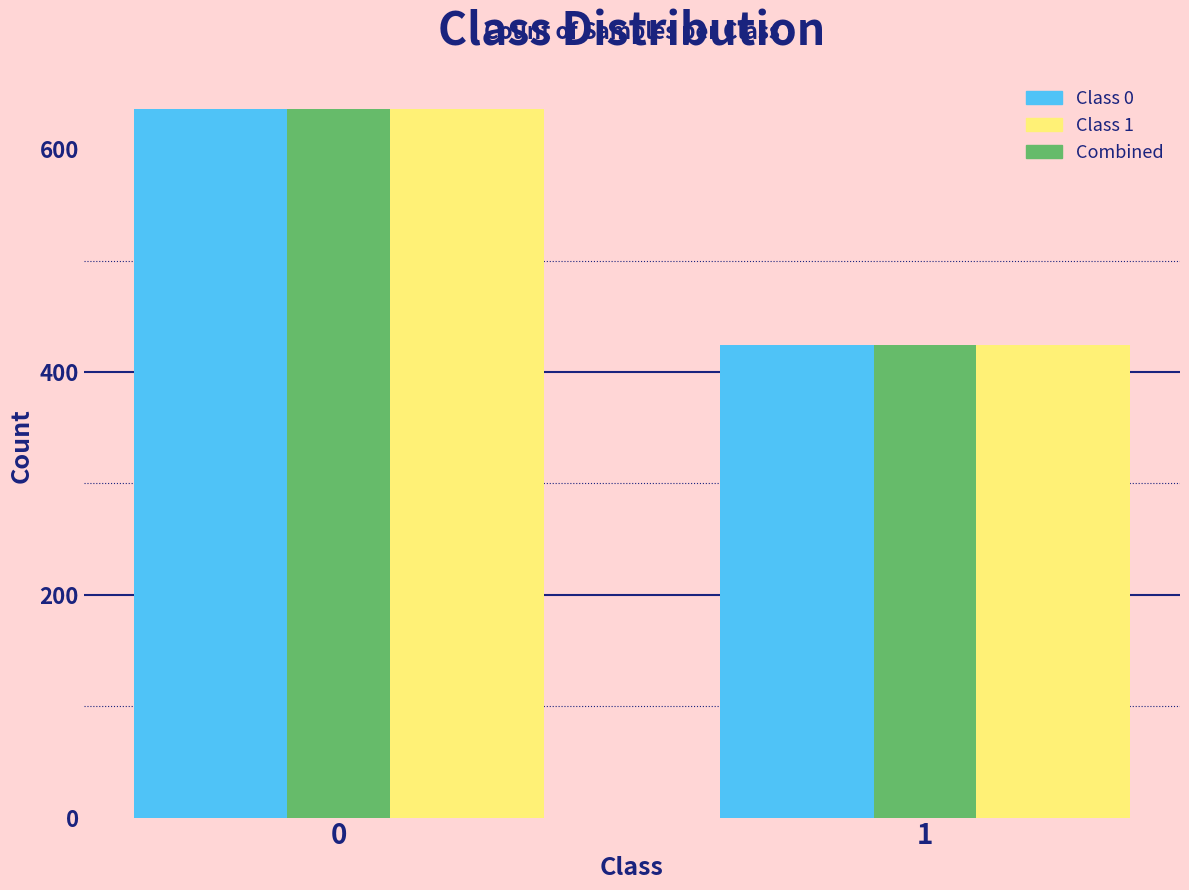

Reading left to right, extract all data points from this chart.

Class 0: 0=636	1=424
Class 1: 0=636	1=424
Combined: 0=636	1=424